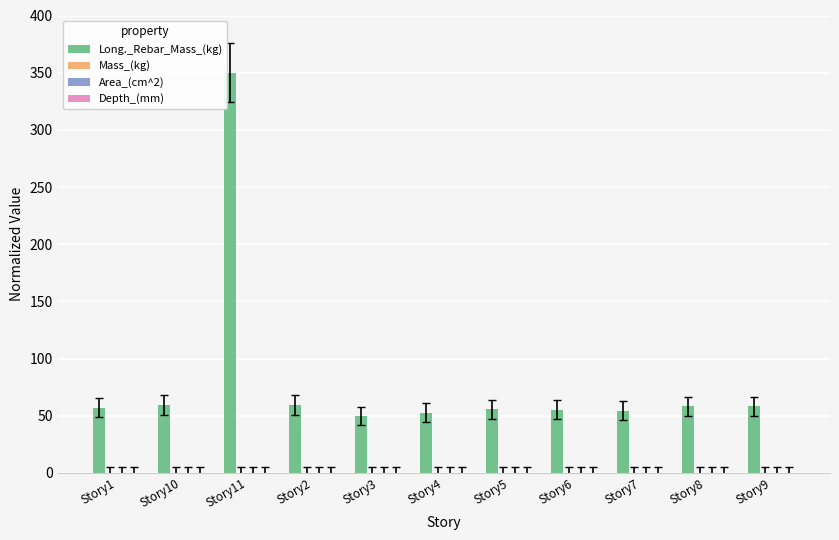

What is the value of the 2nd bar from the left?

59.4